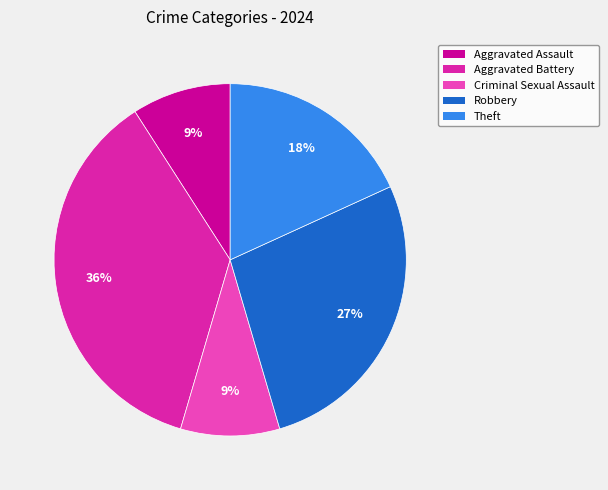

To the nearest percent, what portion does Aggravated Assault represent?

9%